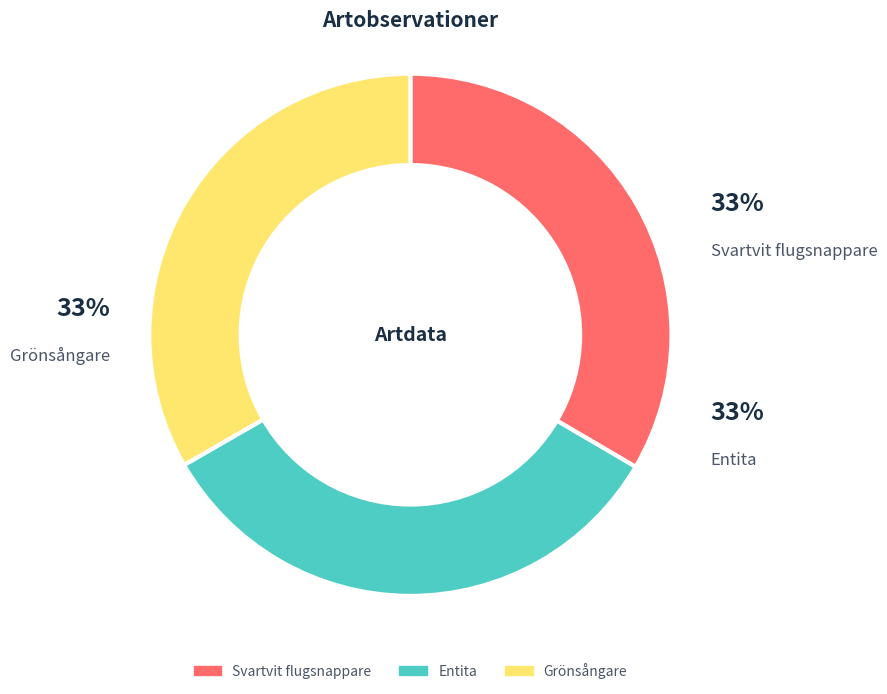

Is it true that Svartvit flugsnappare is 33% of the pie?

True